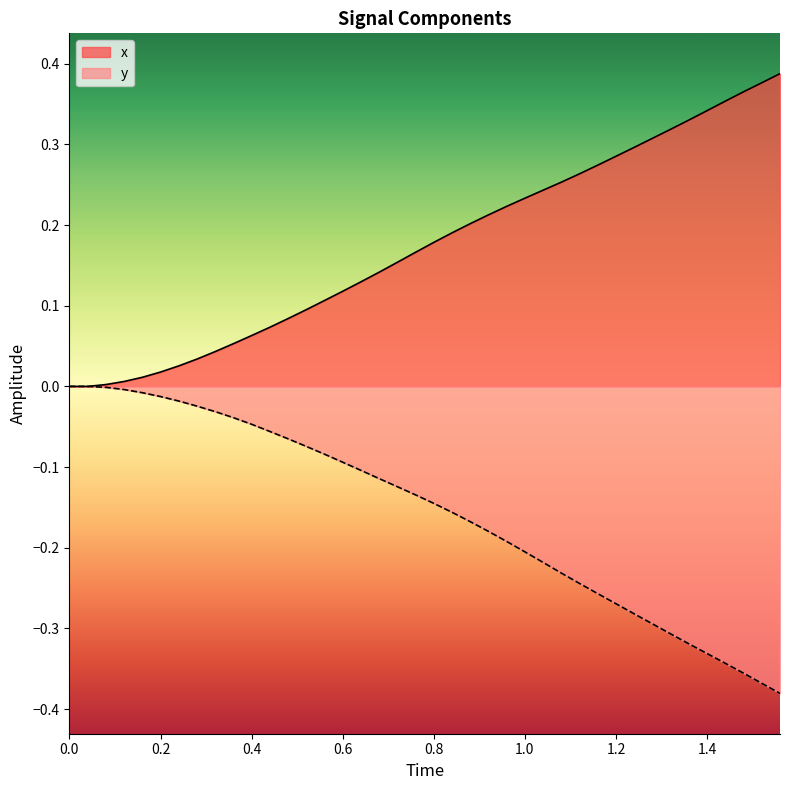

Rank the series at 0.4 from lowest to highest value.

y, x